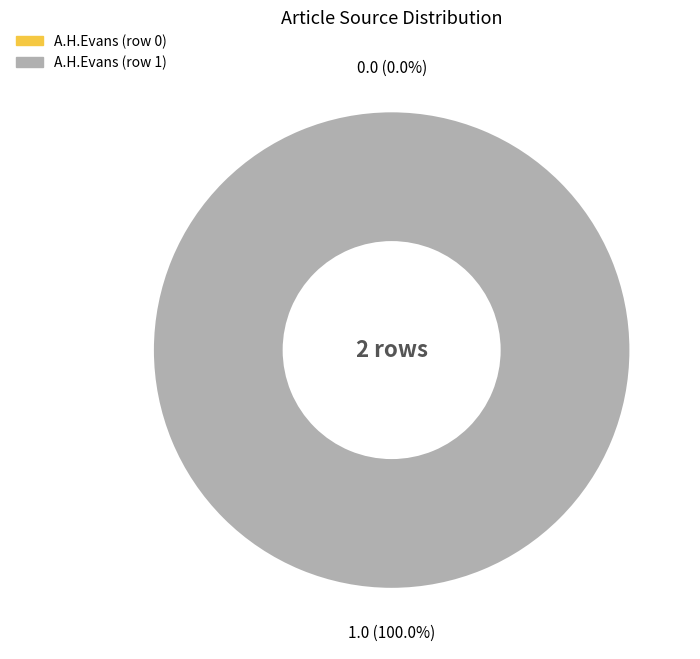

How many slices are in this pie chart?

2